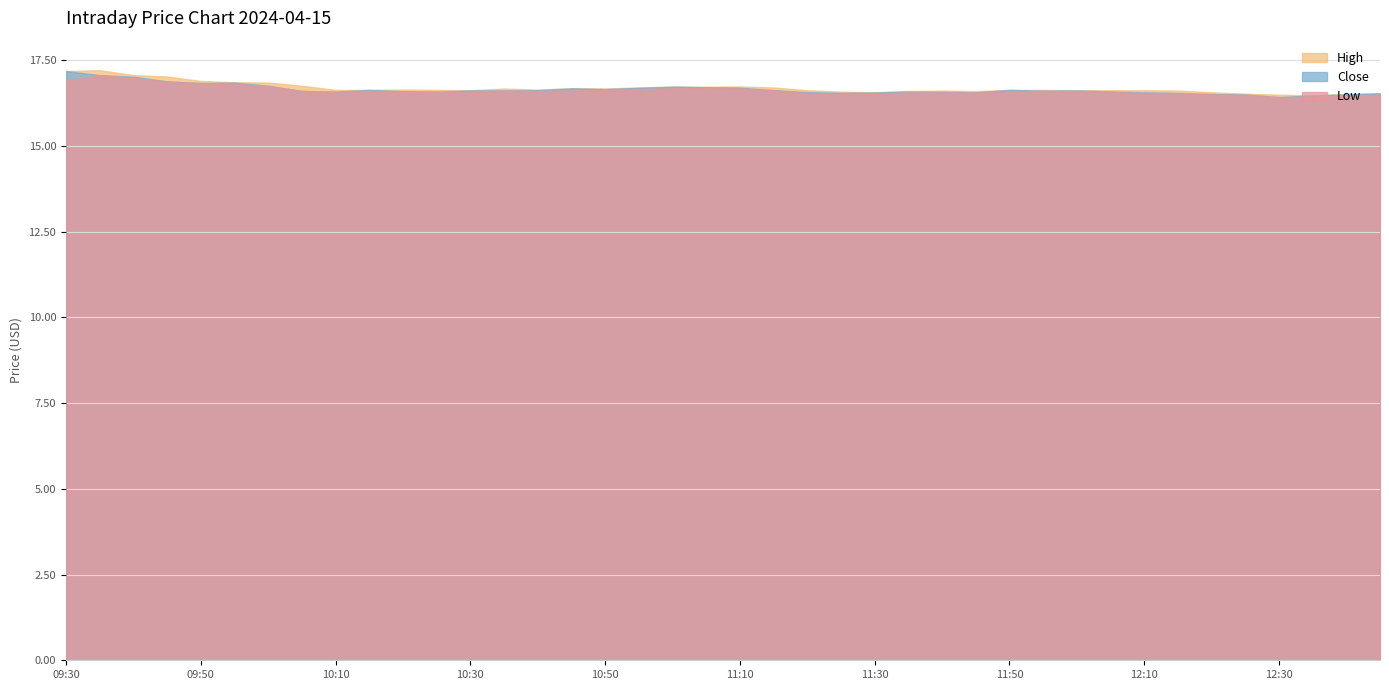

What is the total value across all series at 12:30?

49.3